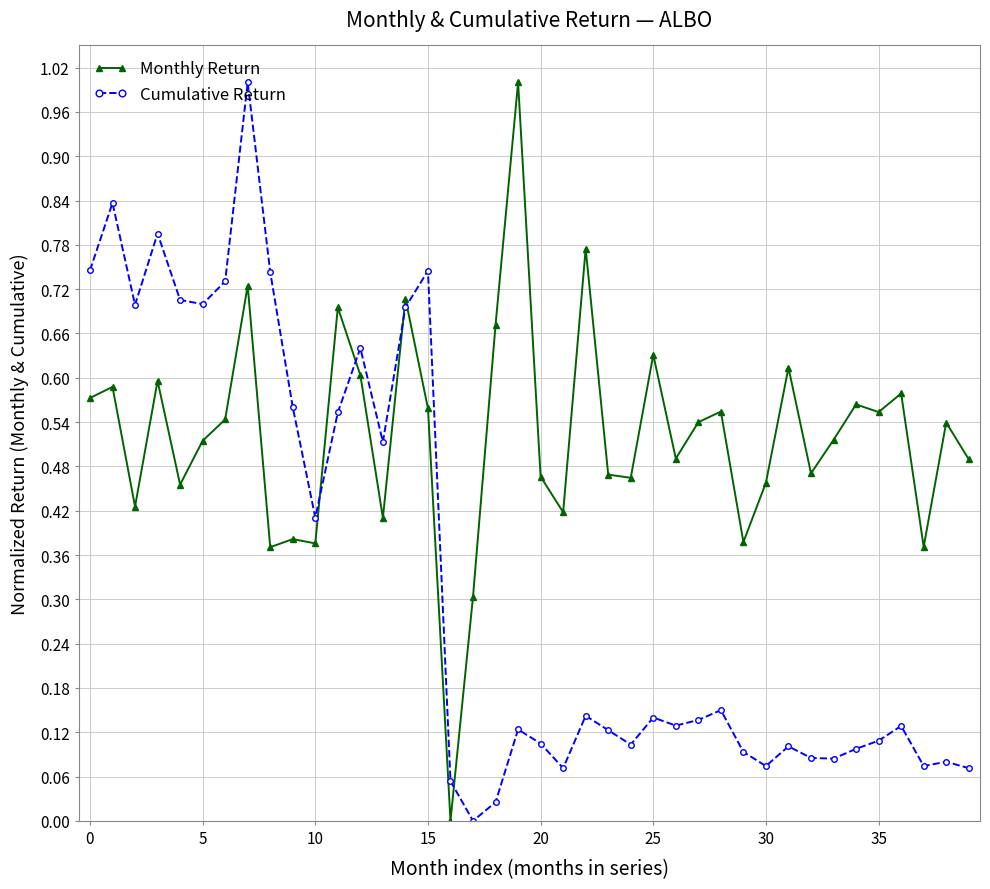

After their last crossing, which series has the higher values: Cumulative Return or Monthly Return?

Monthly Return